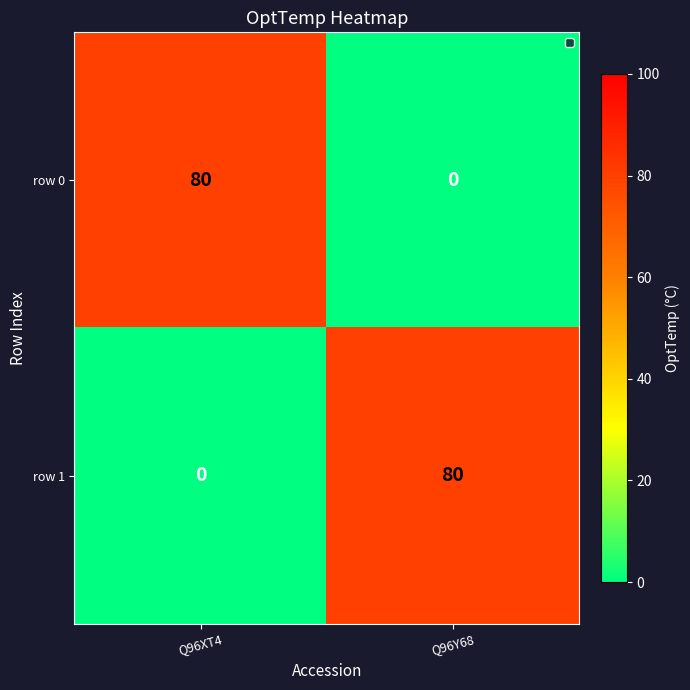

What is the spread (max minus min) of values at Q96XT4?

80